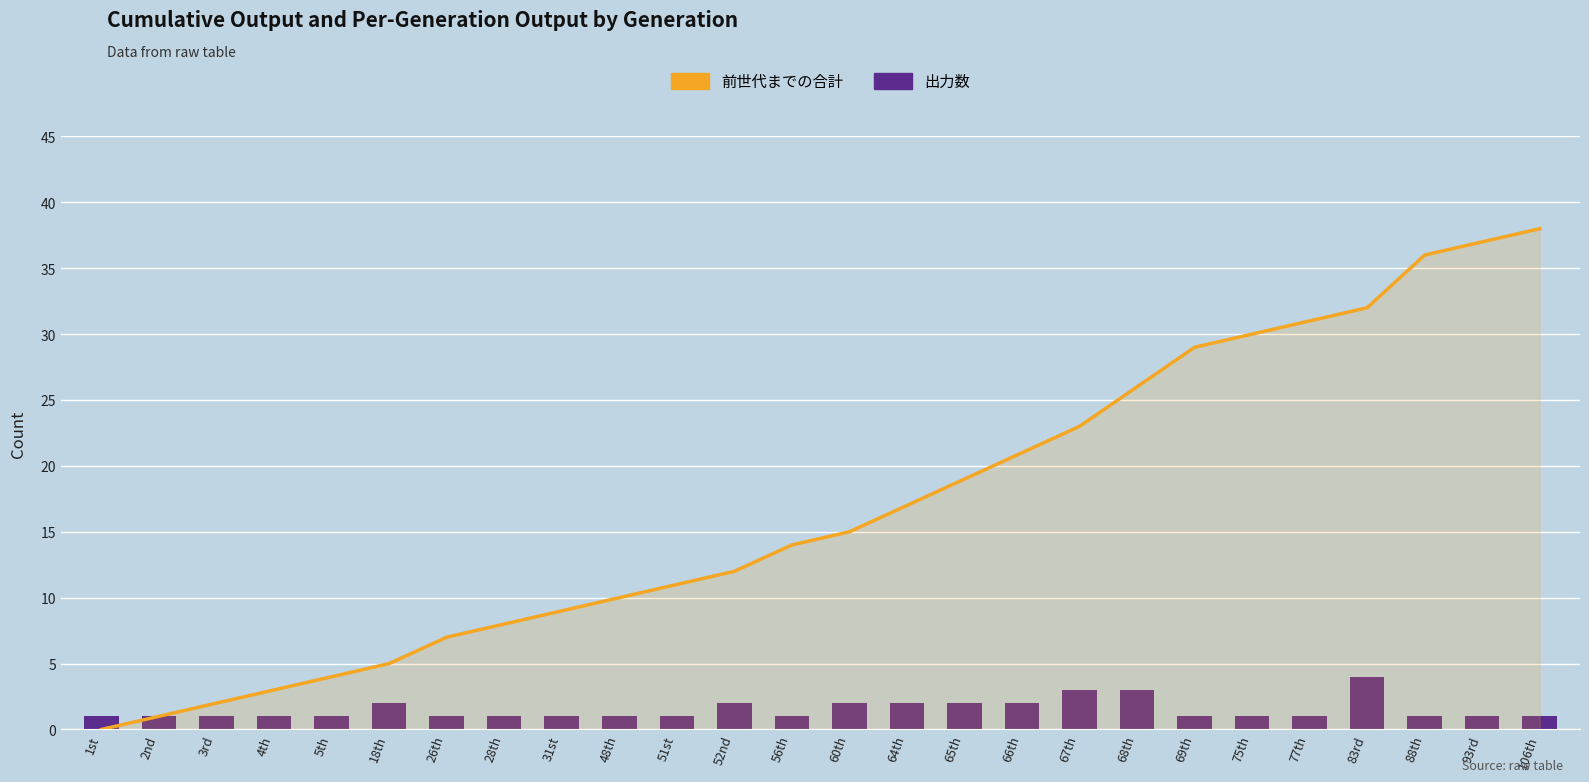

The value of 前世代までの合計 at 52nd is 6. True or false?

False